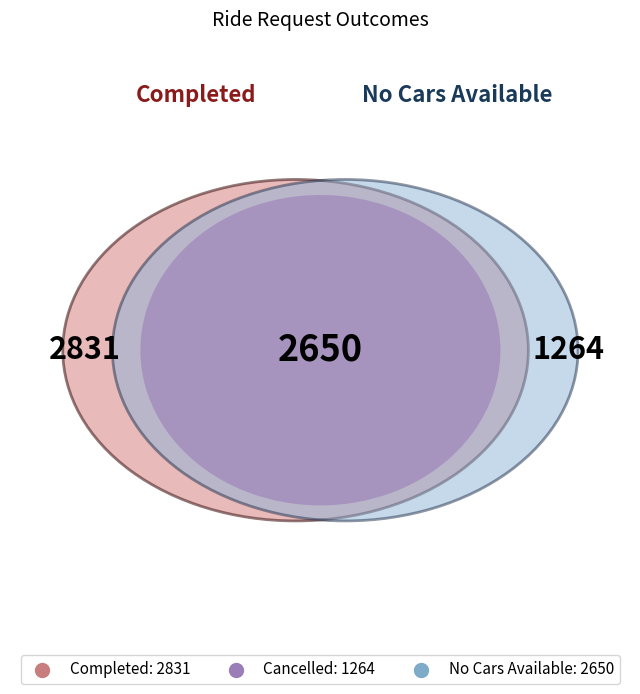

Rank the categories by value from lowest to highest.

Cancelled, No Cars Available, Completed